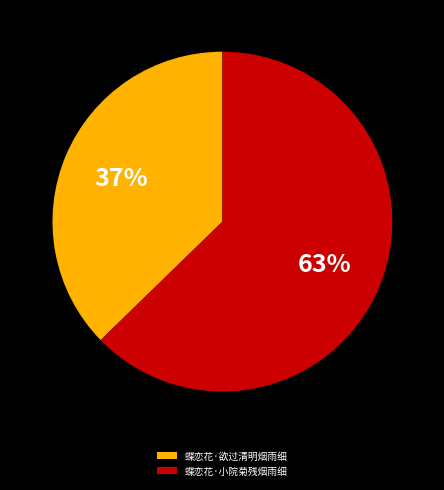

What percentage is the 蝶恋花·小院菊残烟雨细 slice, to the nearest percent?

63%